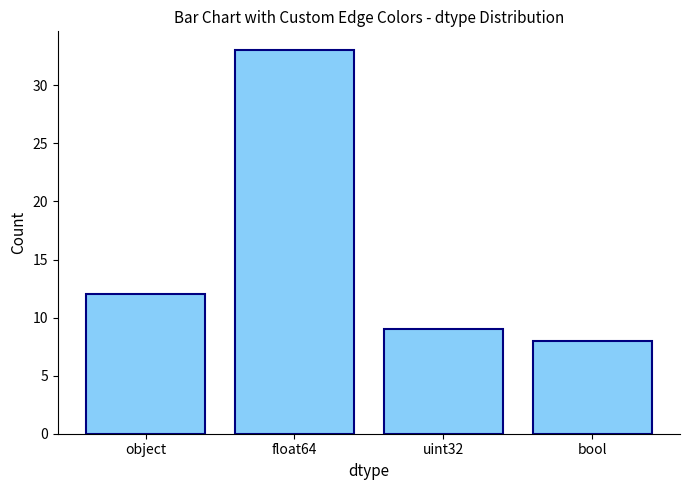

List the labels in order of value, largest first.

float64, object, uint32, bool